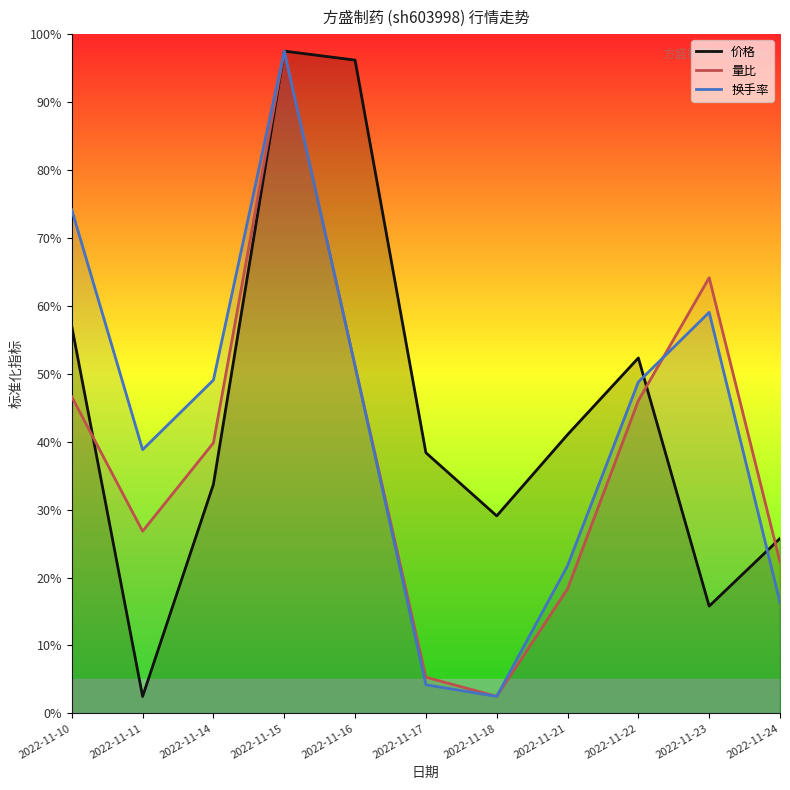

What is the value of the 量比 point at the 7th from the left?

2.5